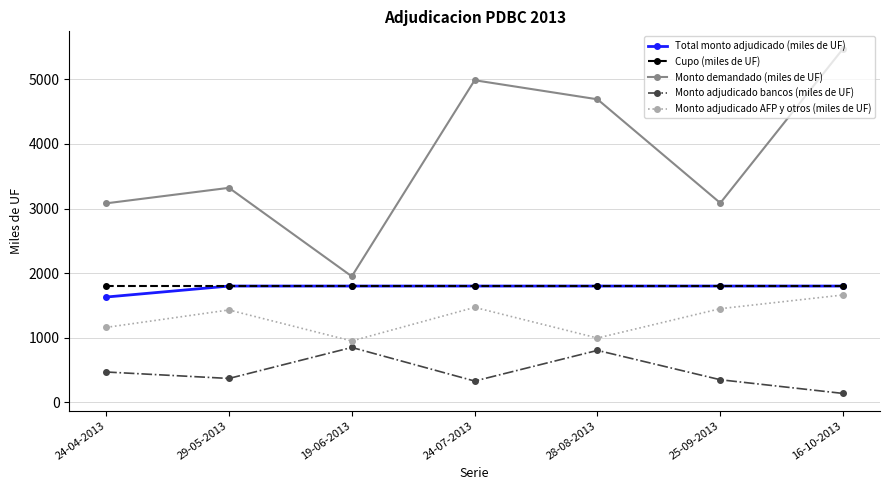

What is the sum of the Cupo (miles de UF) values at 24-07-2013 and 28-08-2013?

3600.0